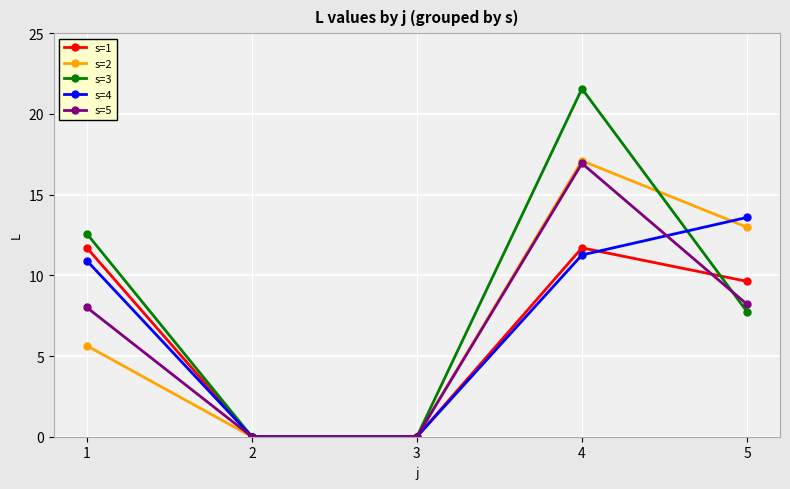

What is the maximum value shown in the chart?

21.6